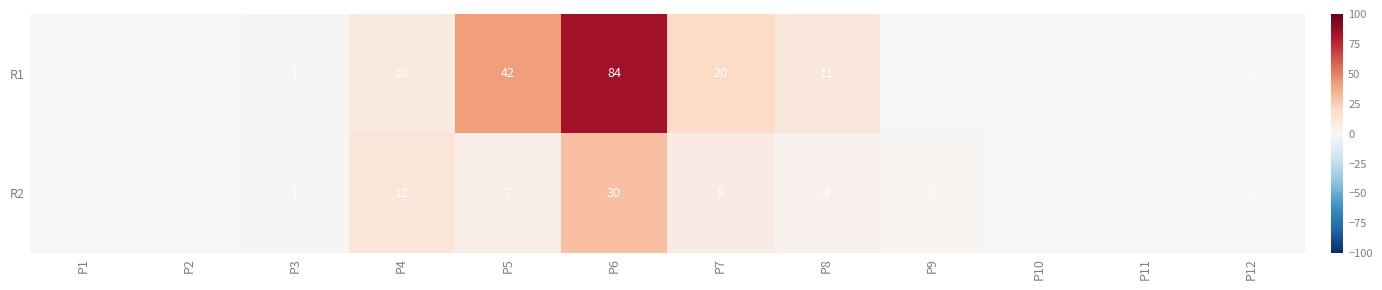

What is the total value across all series at P6?

114